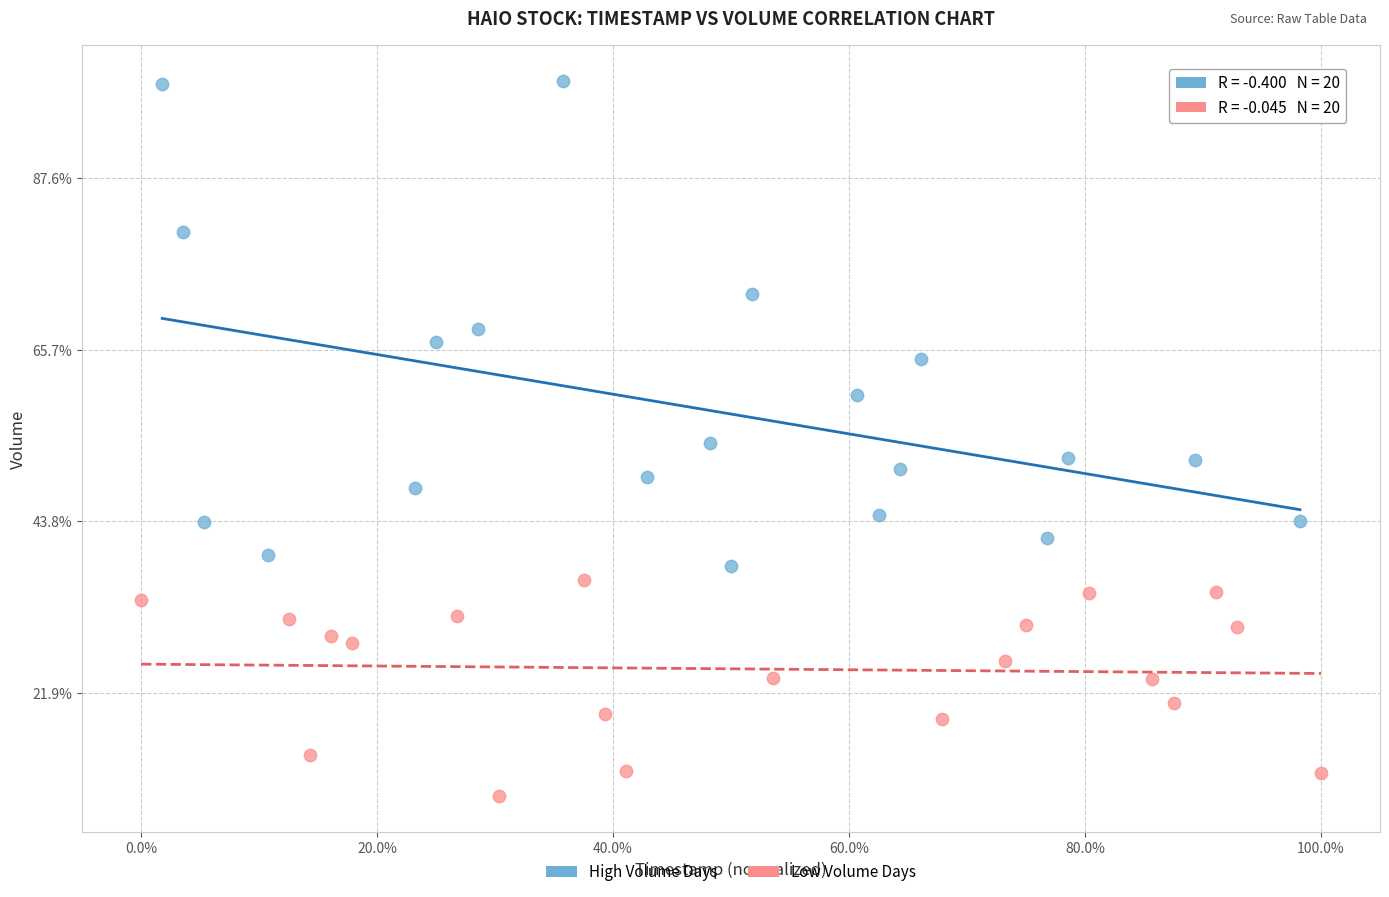

Which series contains the lowest Y value?

Low Volume Days